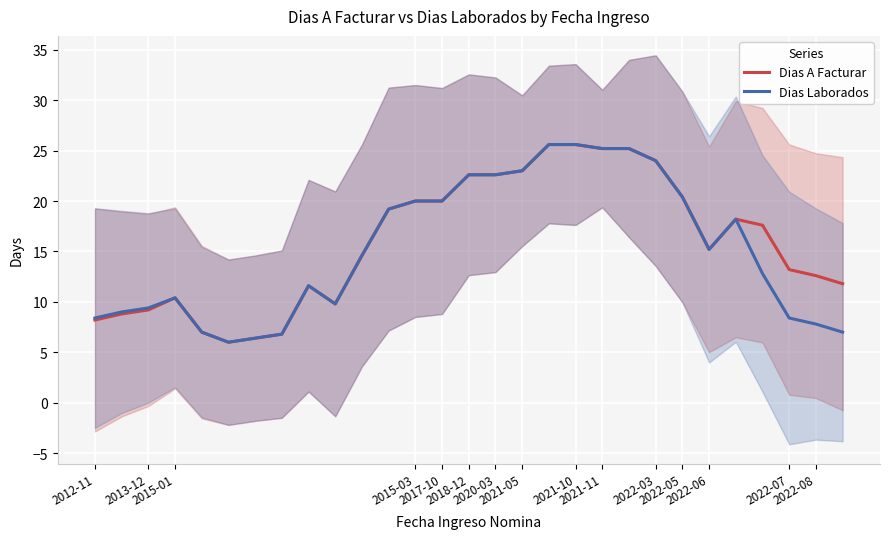

How many values in the Dias Laborados series exceed 14?

15